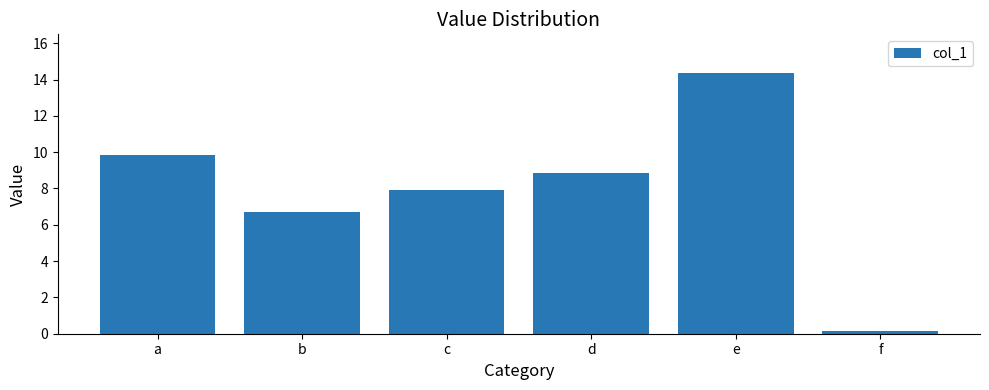

Reading left to right, what are all the values shown in this chart?

9.8	6.7	7.9	8.8	14.3	0.2